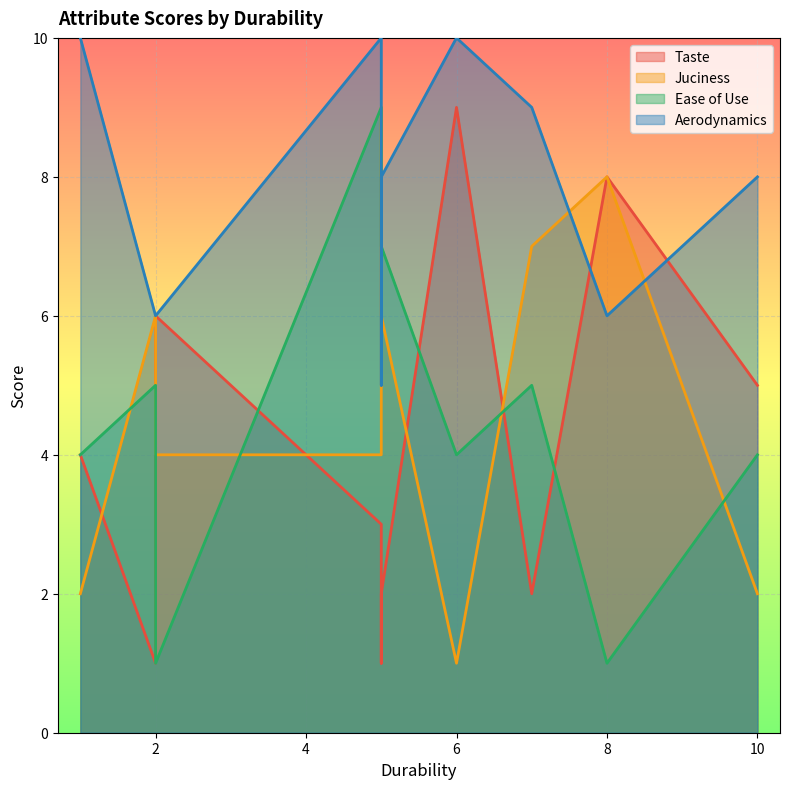

Which series has the largest total across all categories?

Aerodynamics